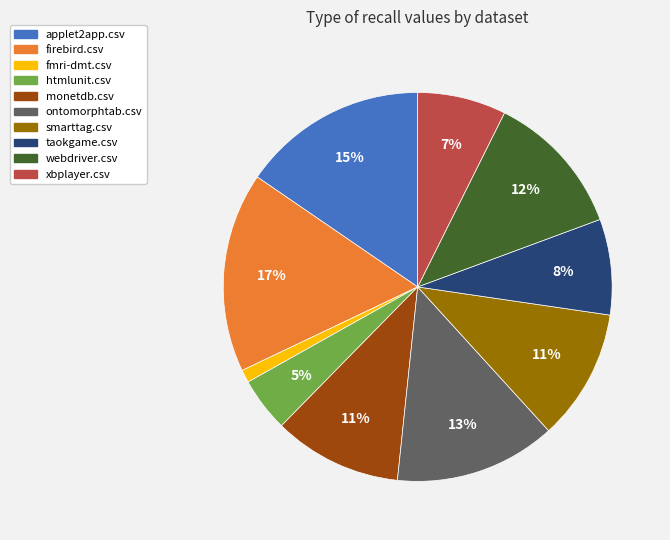

What is the largest slice in the pie chart?

firebird.csv